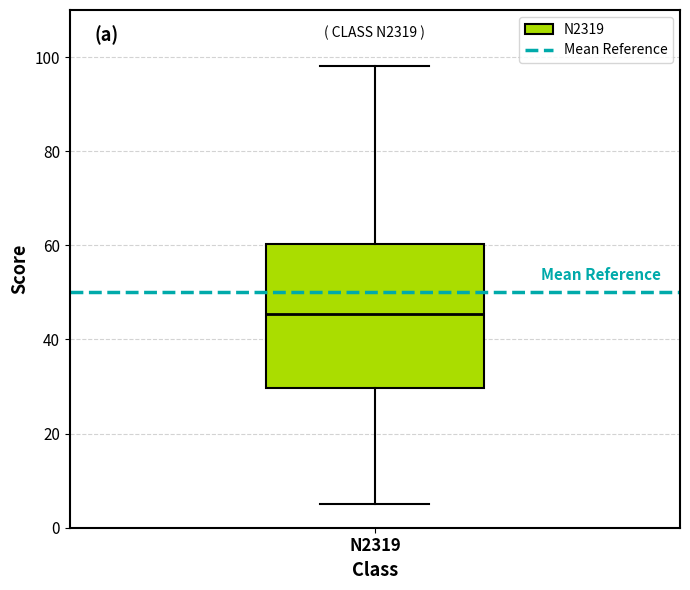

Read this box plot against the y-axis: the position of the median line, the range covered by the box, and the ends of both whiskers. The values are not printed on the chart, so give them approximately, as read against the axis.

median 46, box 30 to 60, whiskers 6 to 98